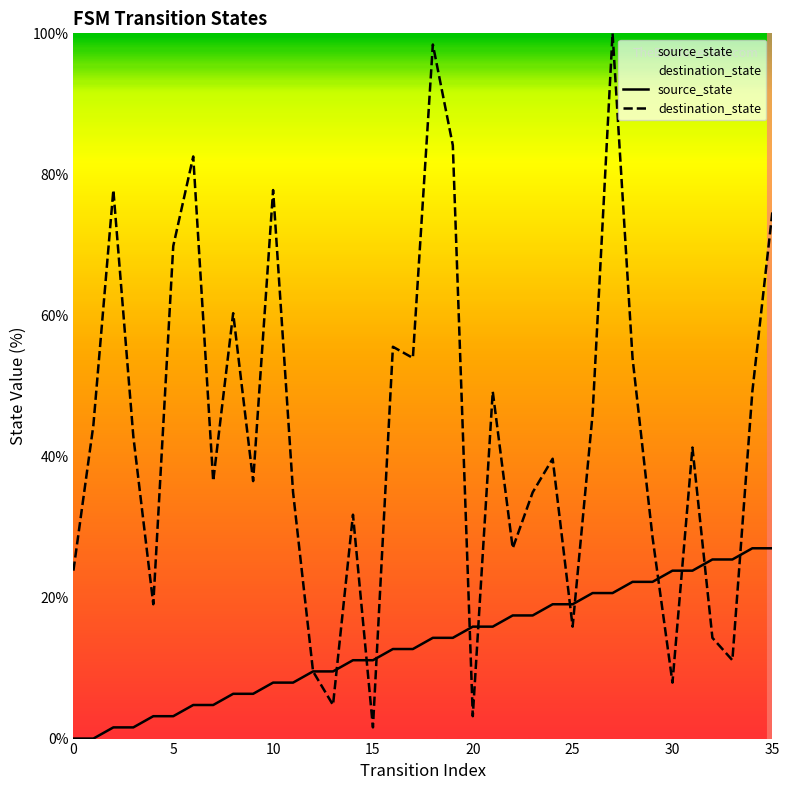

What is the total value across all series at 22?

44.4